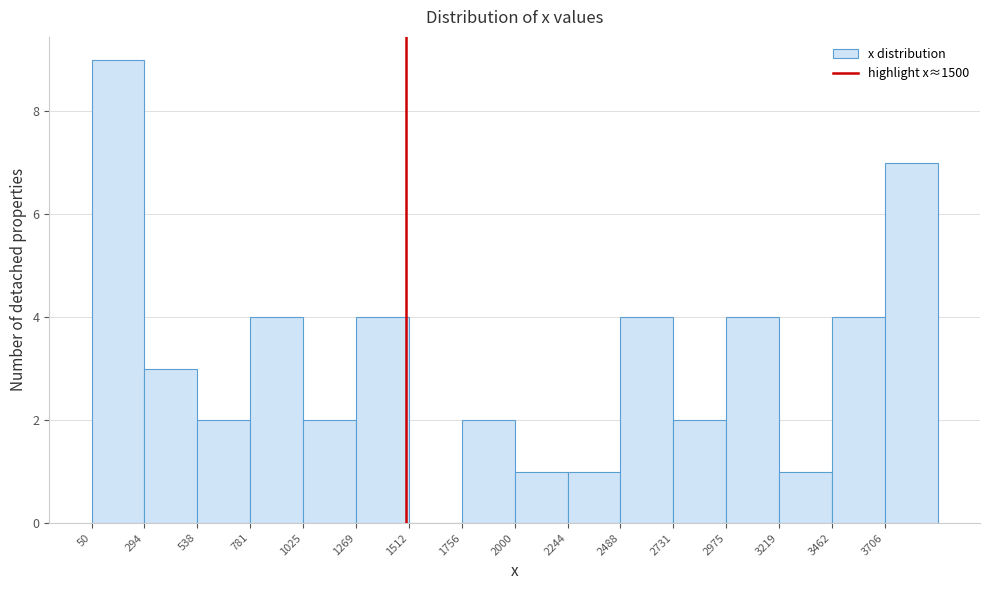

Reading left to right, transcribe this chart: for each bar, give the range it covers on the x-axis and its height. Neither the bar edges nor the heights are printed on the chart, so give them approximately, as read against the axes.

50 to 300: 9
300 to 550: 3
550 to 800: 2
800 to 1050: 4
1050 to 1250: 2
1250 to 1500: 4
1500 to 1750: 0
1750 to 2000: 2
2000 to 2250: 1
2250 to 2500: 1
2500 to 2750: 4
2750 to 3000: 2
3000 to 3200: 4
3200 to 3450: 1
3450 to 3700: 4
3700 to 3950: 7